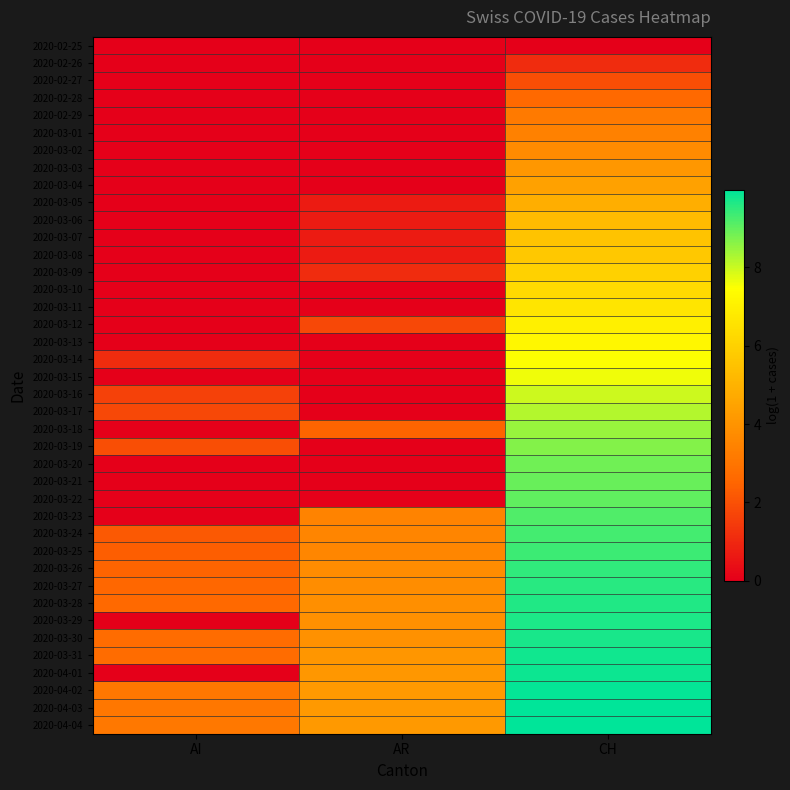

At how many categories does at least one series exceed 6?

1